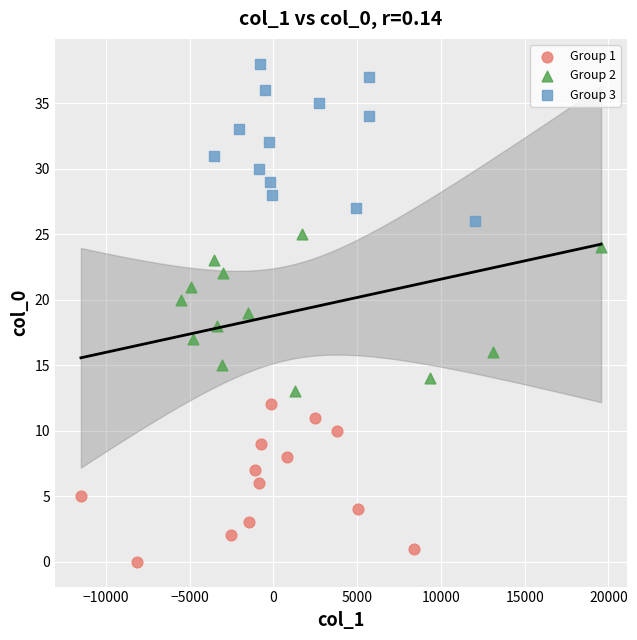

Which series contains the highest Y value?

Group 3